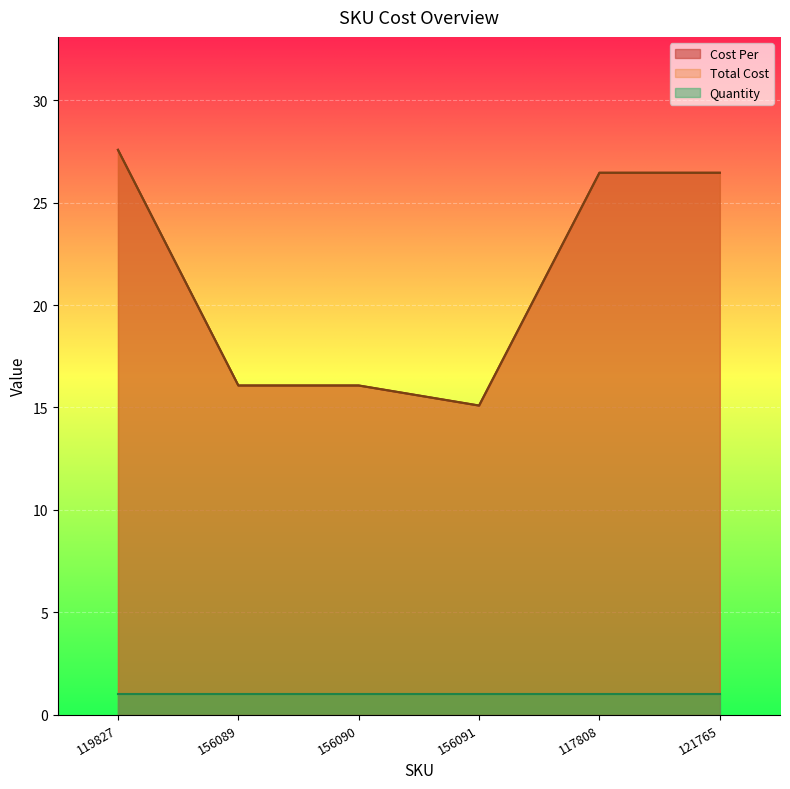

In Total Cost, how many points are lower than both neighbors (excluding endpoints)?

1